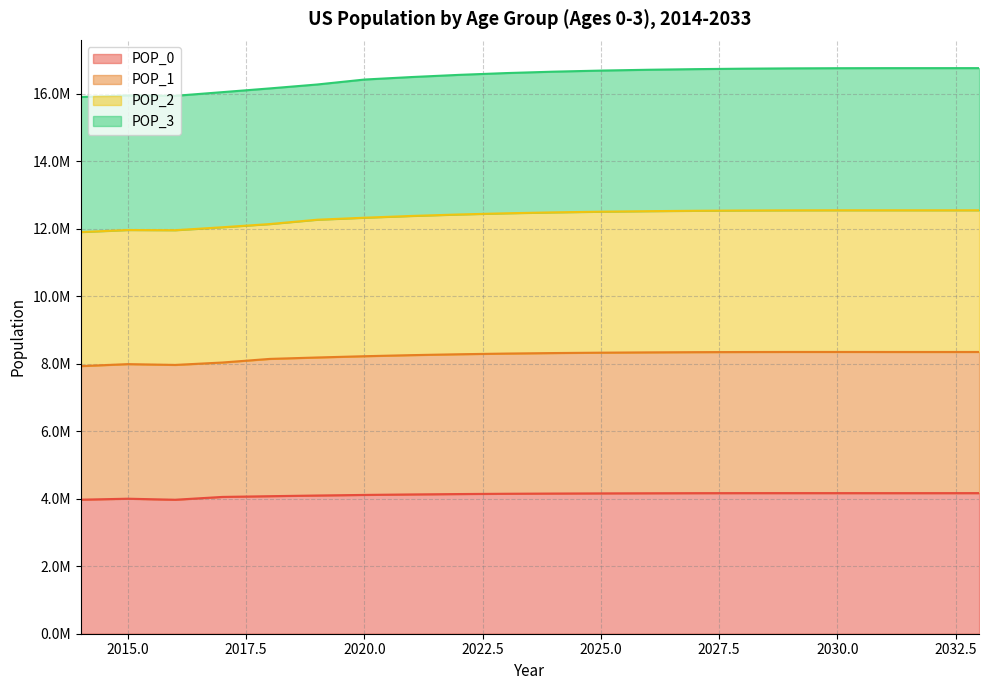

Which series has the largest range (max minus min)?

POP_2